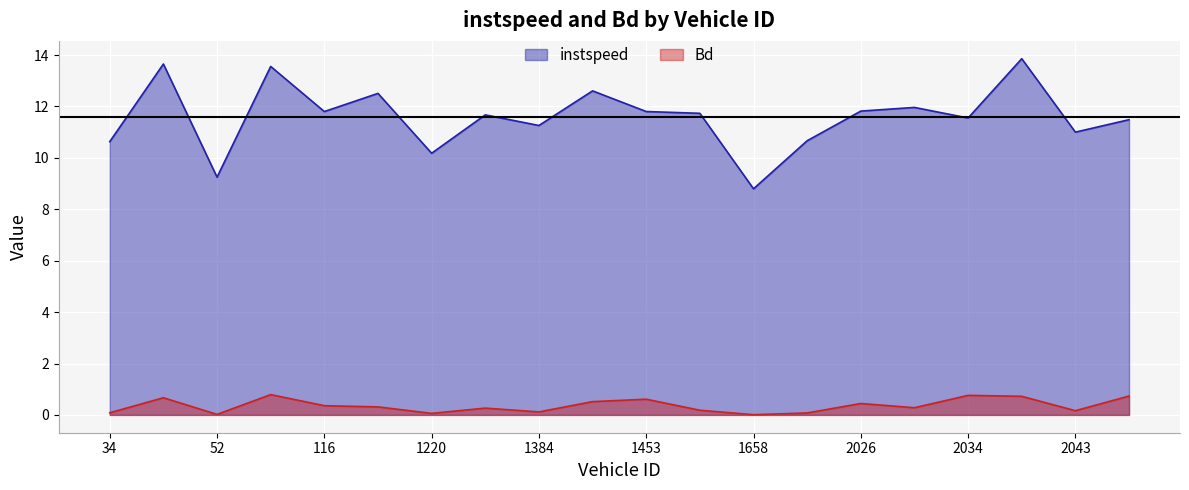

What are all the series names shown in the legend?

instspeed, Bd